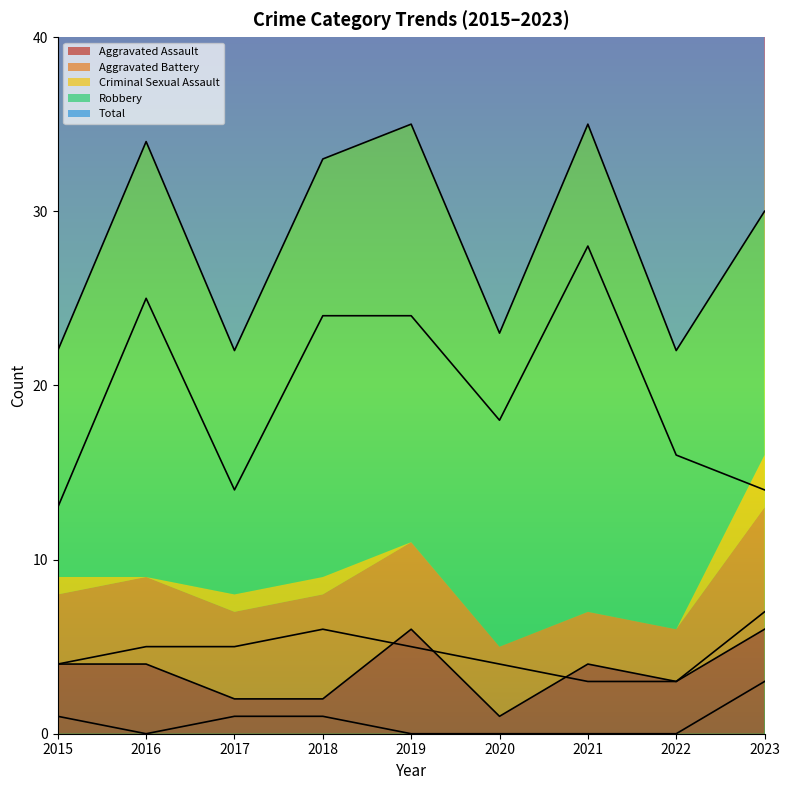

How many lines are shown in the chart?

5